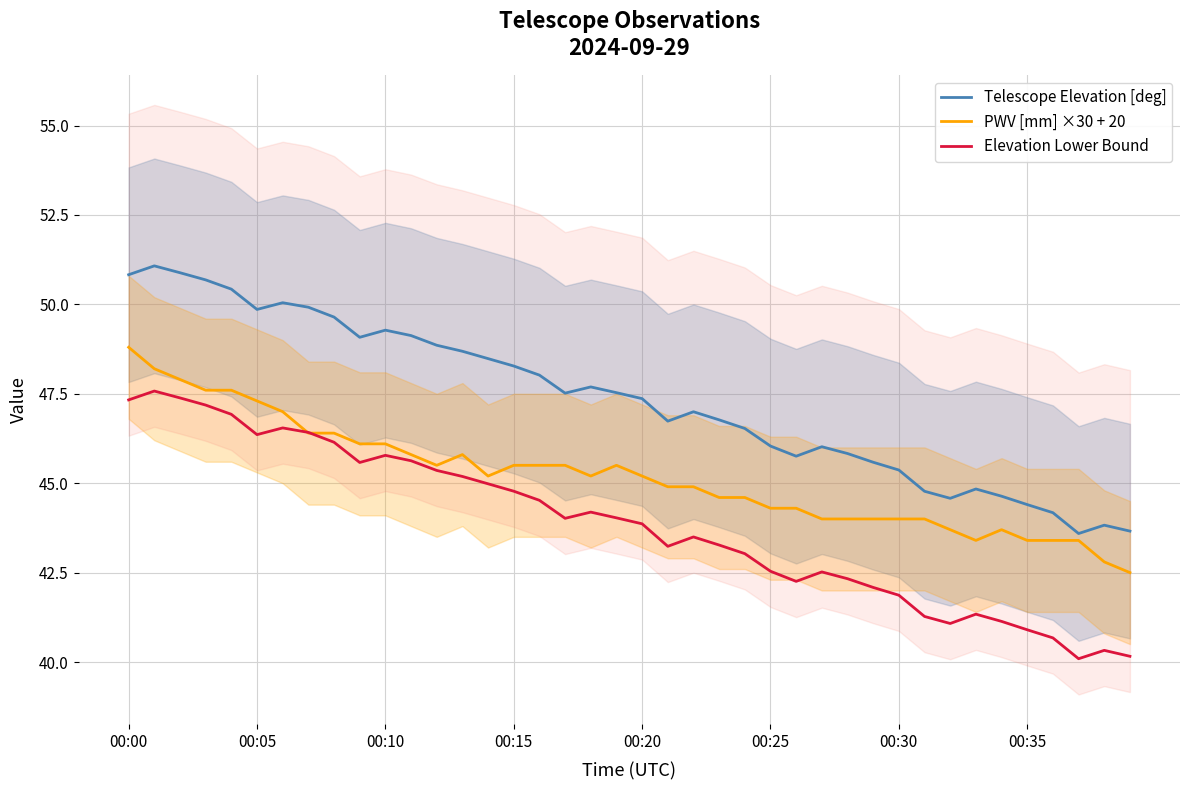

List the series in order of their peak value, lowest first.

Elevation Lower Bound, PWV [mm] ×30 + 20, Telescope Elevation [deg]